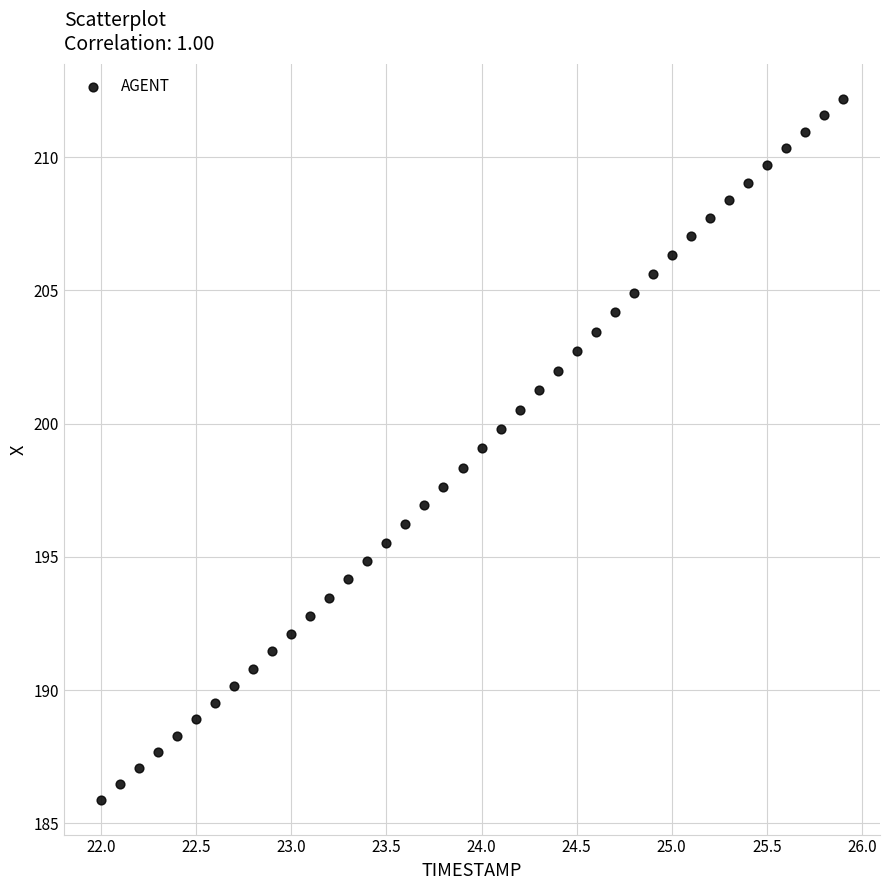

What is the range of Y values (max minus min)?

26.3